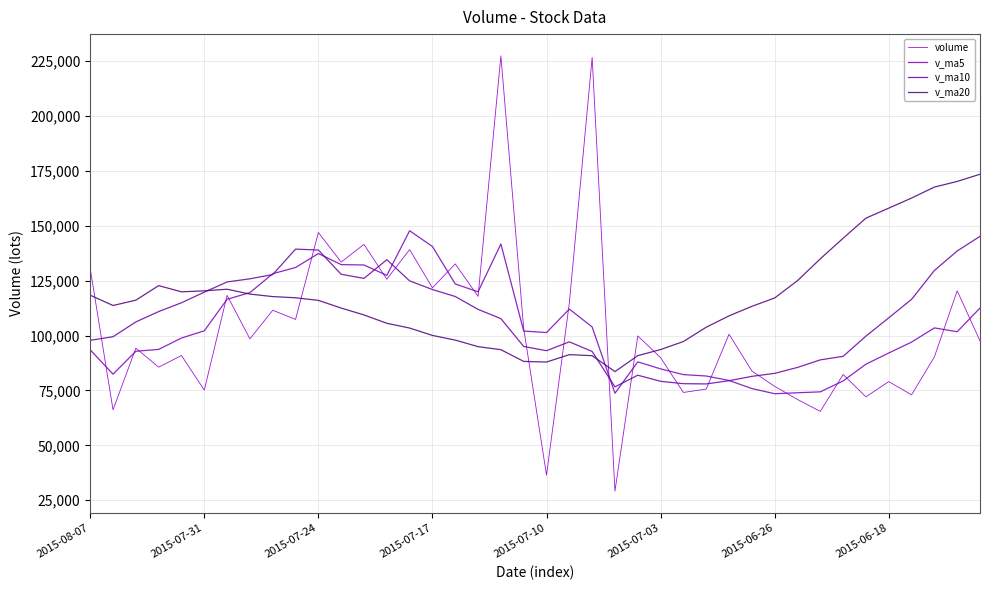

True or false: v_ma5 has more than 1 points higher than both neighbors.

True